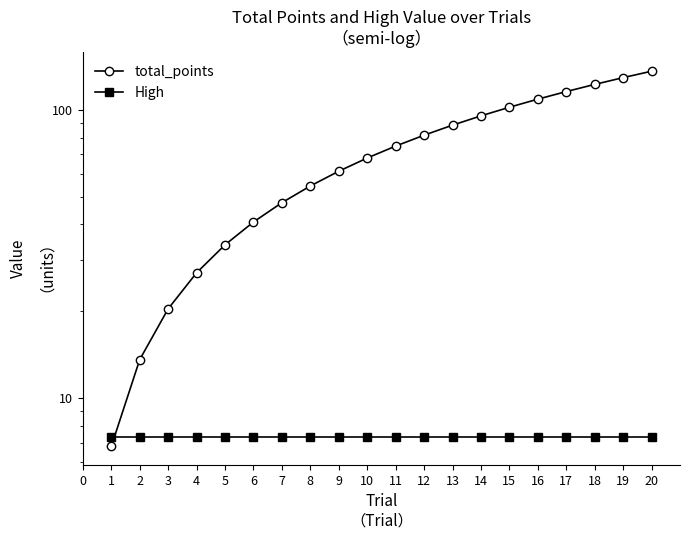

Reading left to right, extract all data points from this chart.

total_points: 6.8	13.6	20.4	27.2	34.0	40.8	47.6	54.4	61.2	68.0	74.8	81.6	88.4	95.2	102.0	108.8	115.6	122.4	129.2	136.0
High: 7.3	7.3	7.3	7.3	7.3	7.3	7.3	7.3	7.3	7.3	7.3	7.3	7.3	7.3	7.3	7.3	7.3	7.3	7.3	7.3